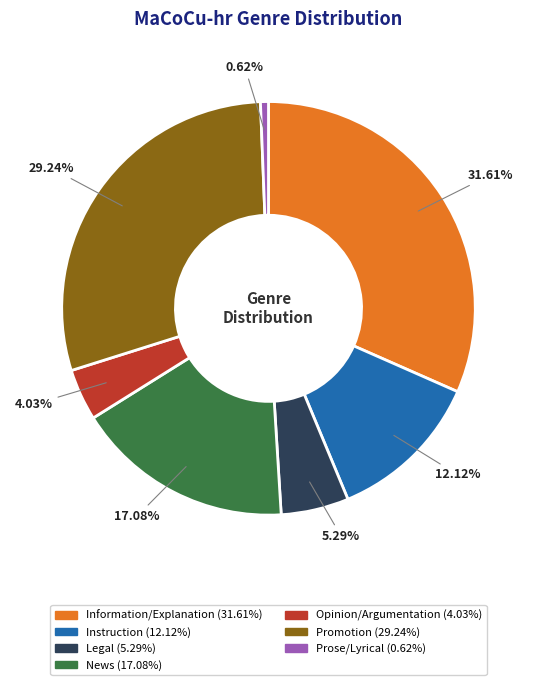

Is the sum of Promotion and Instruction greater than half?

No